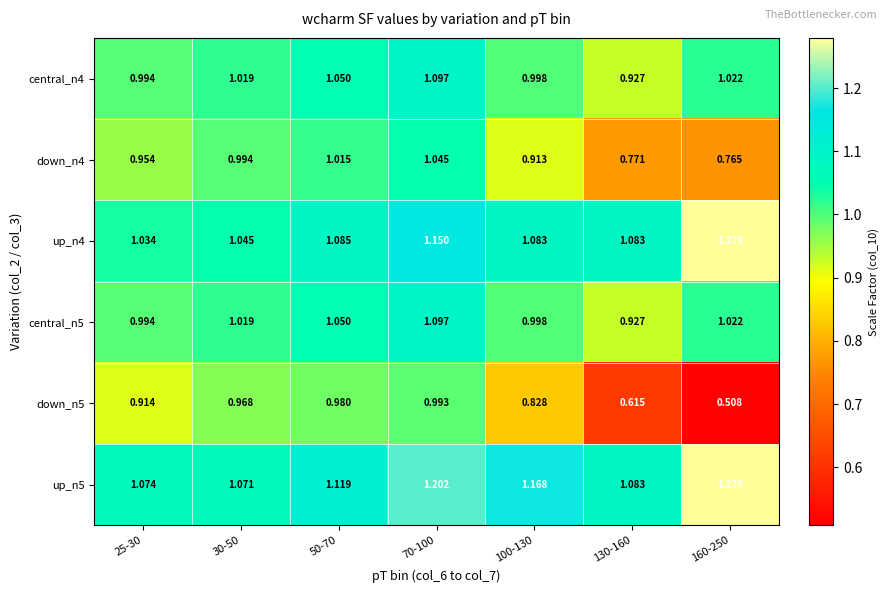

How many distinct data groups are displayed?

6